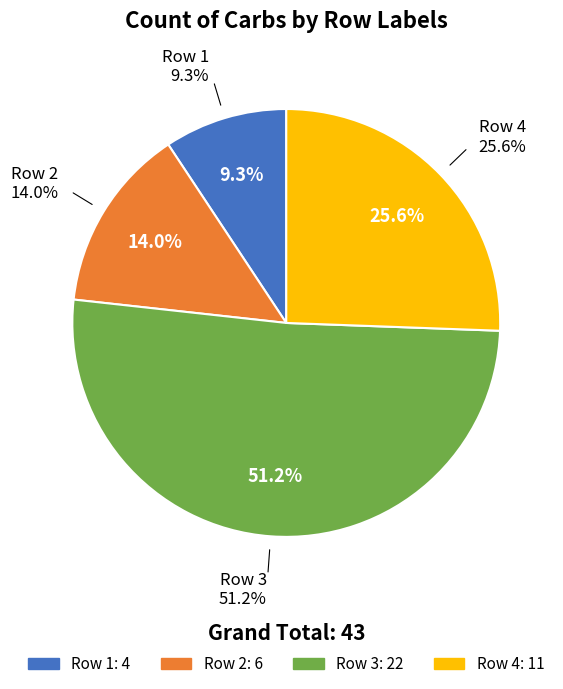

True or false: 4 accounts for 39% of the total.

False